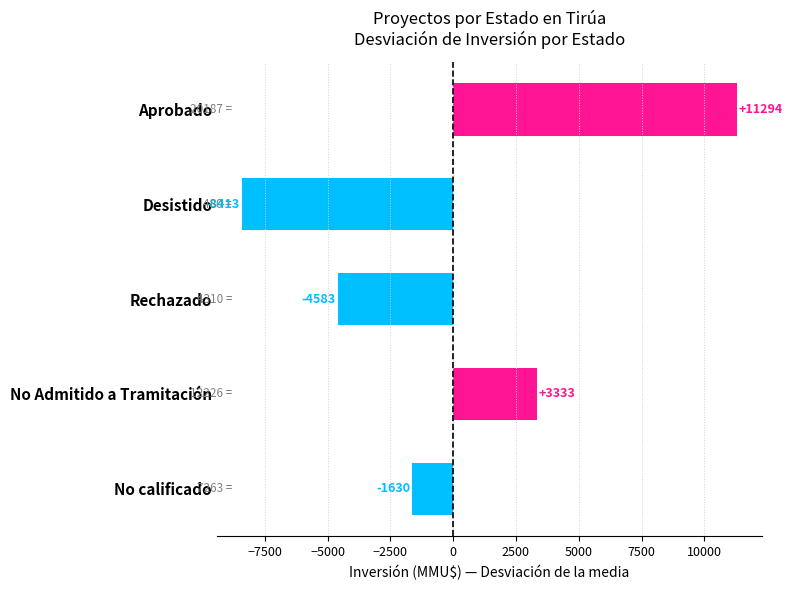

The chart shows a value of -1107.3 at Rechazado. True or false?

False